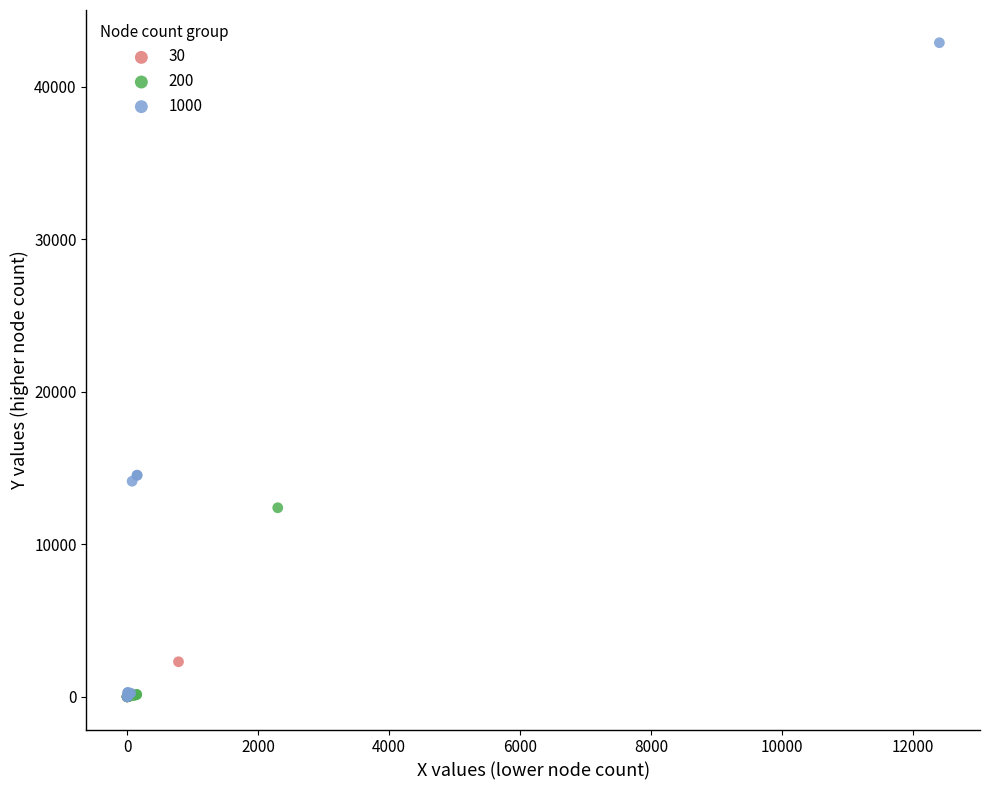

Which series contains the highest Y value?

1000